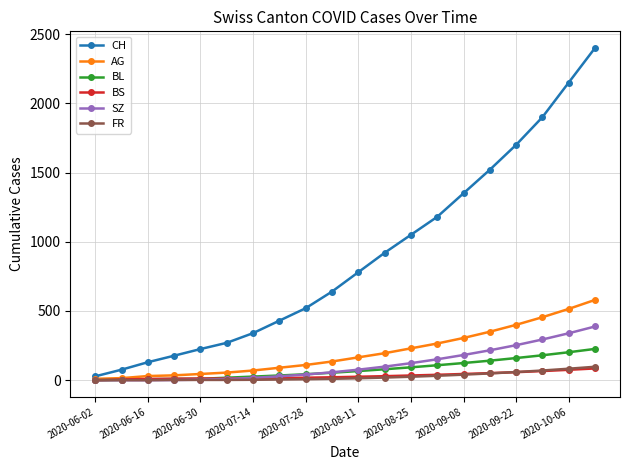

Which series has the largest total across all categories?

CH